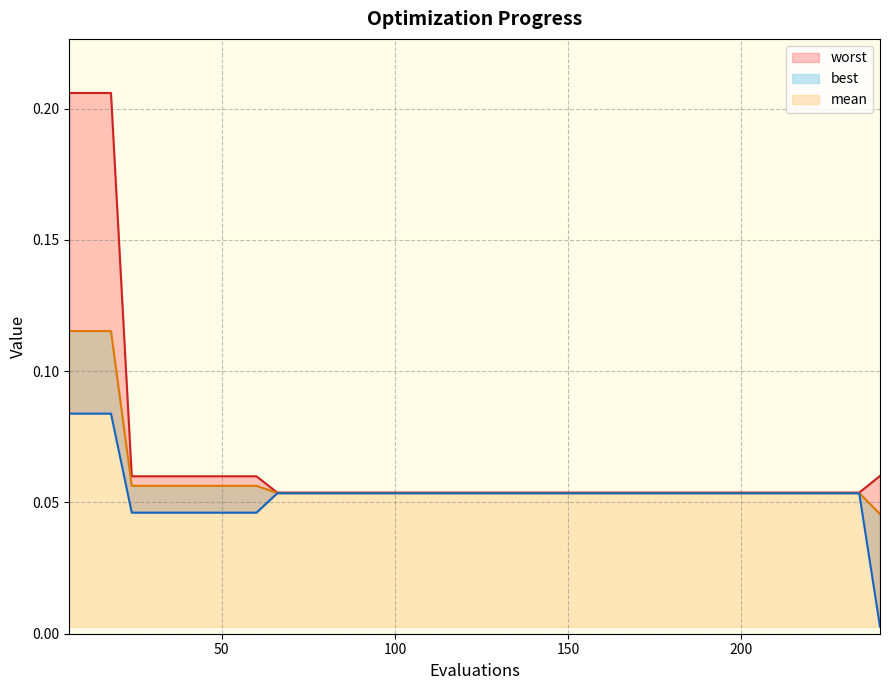

Between 180 and 36, which is larger?

36